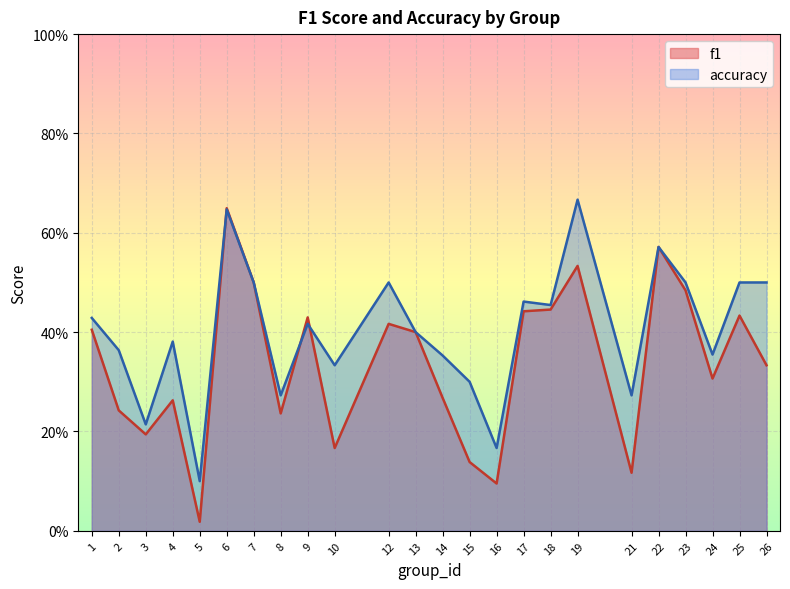

At which category is the sum across all series the highest?

6